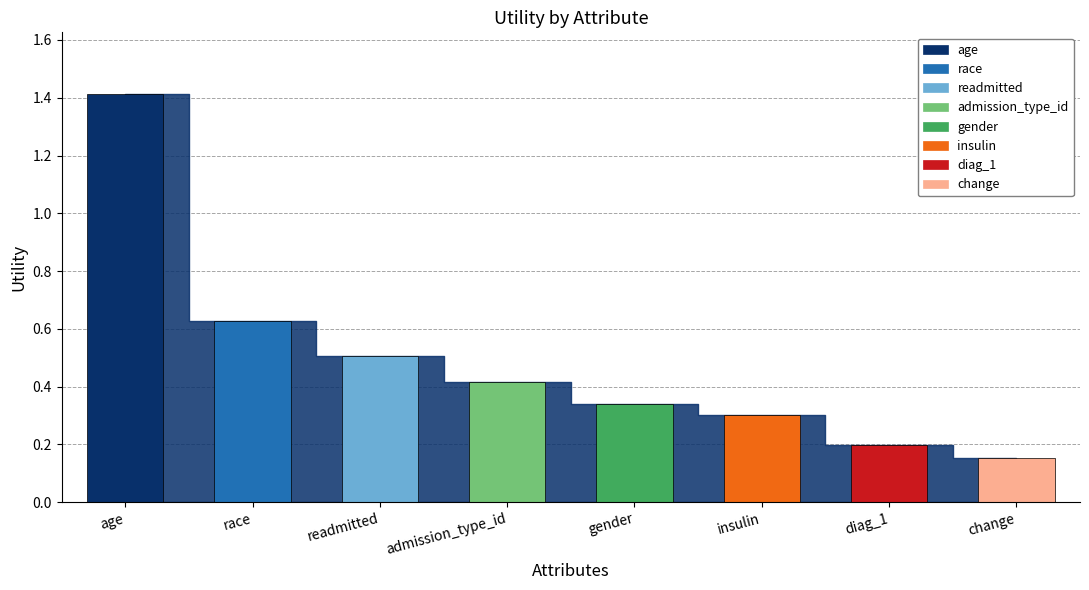

What is the maximum value shown in the chart?

1.4